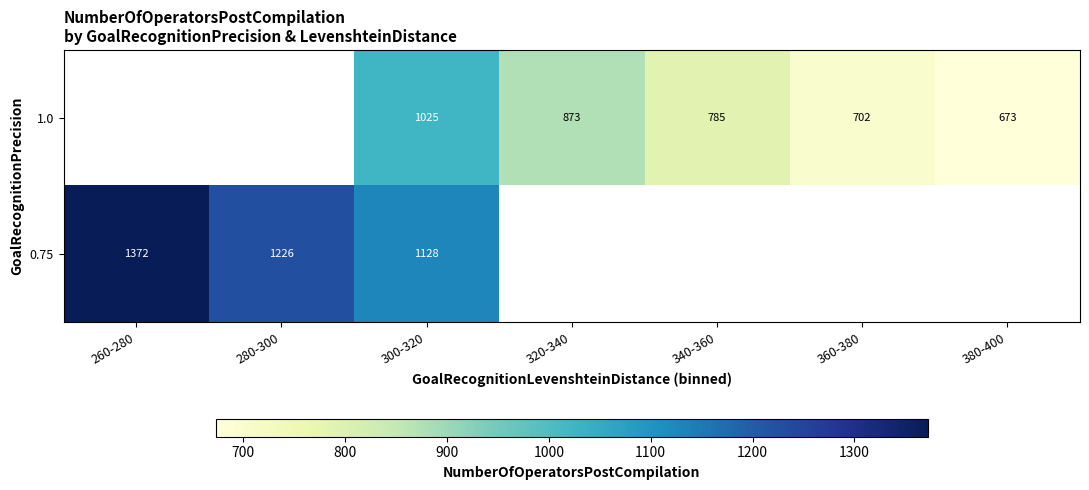

The 0.75 series shows 1226 at 280-300. True or false?

True